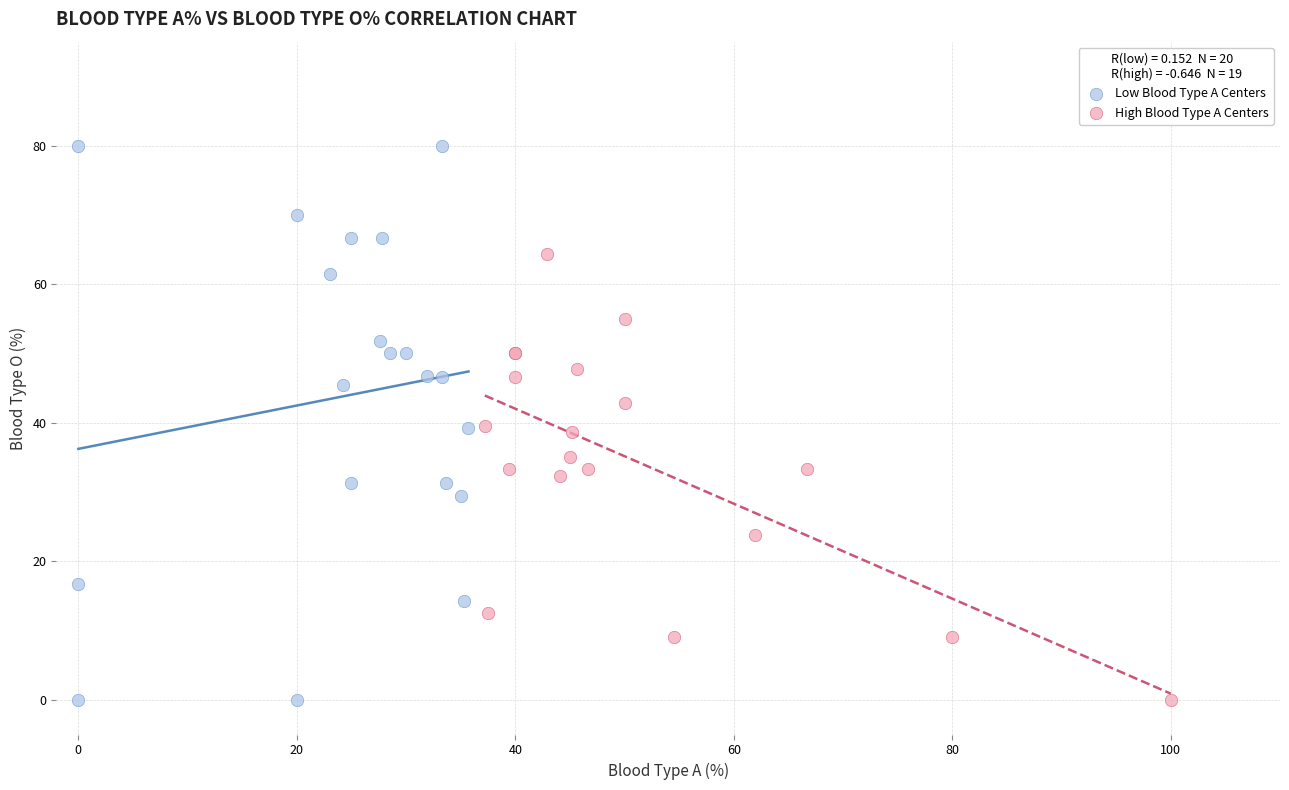

Which series reaches the maximum Y coordinate?

Low Blood Type A Centers